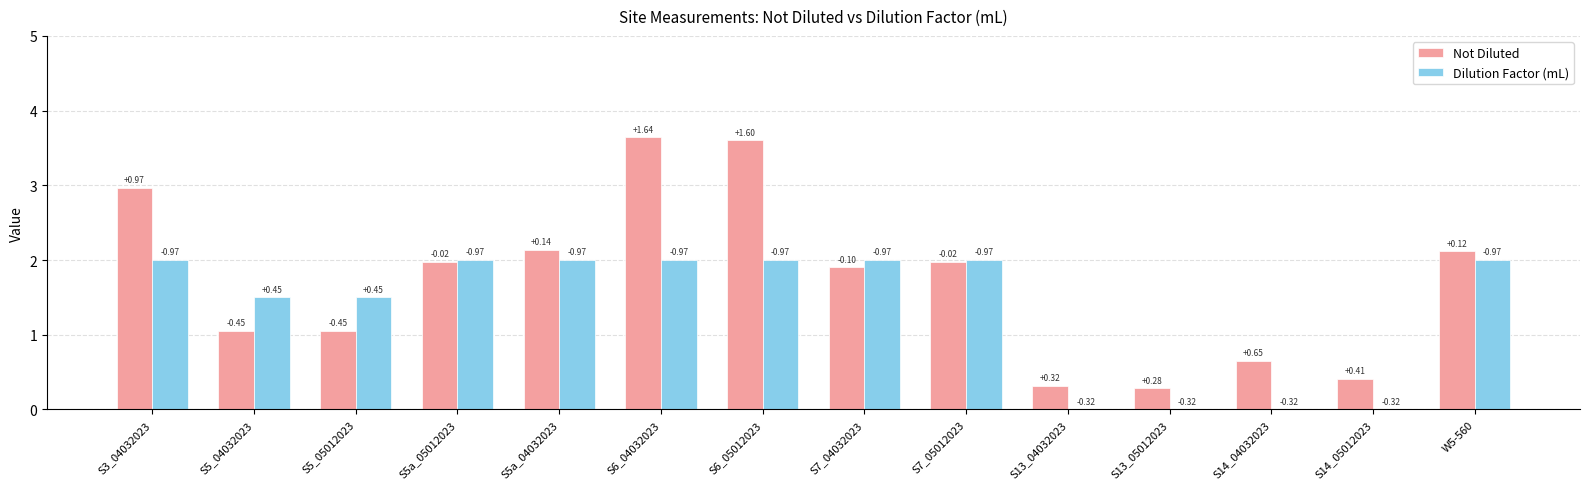

What is the difference between the maximum and second lowest values in the Not Diluted series?

3.3